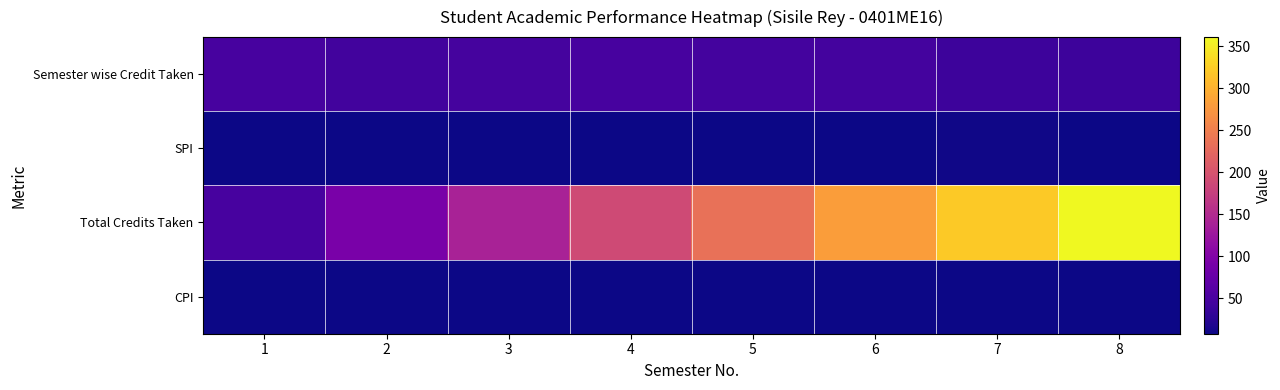

Reading right to left, list all the values displayed in this chart.

Semester wise Credit Taken: 8=40.0	7=40.0	6=46.0	5=46.0	4=49.0	3=47.0	2=44.0	1=49.0
SPI: 8=9.2	7=9.8	6=8.8	5=8.8	4=8.6	3=8.9	2=8.2	1=7.9
Total Credits Taken: 8=361.0	7=321.0	6=281.0	5=235.0	4=189.0	3=140.0	2=93.0	1=49.0
CPI: 8=8.7	7=8.7	6=8.5	5=8.5	4=8.4	3=8.3	2=8.0	1=7.9